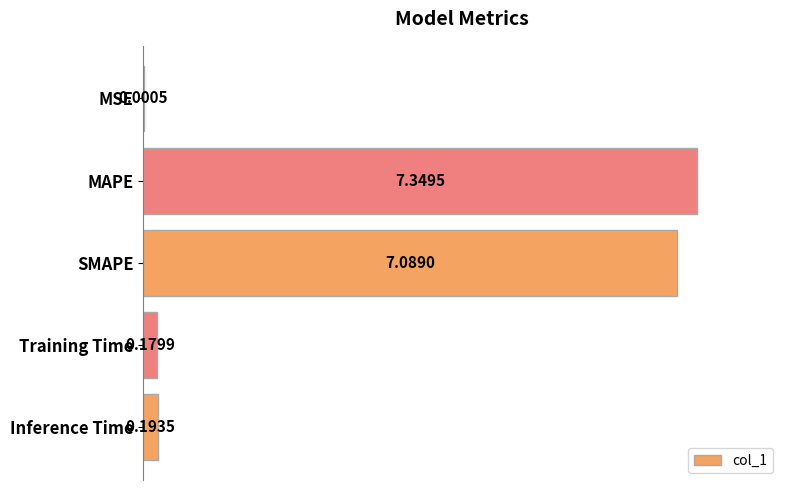

Between MAPE and Inference Time, which is larger?

MAPE